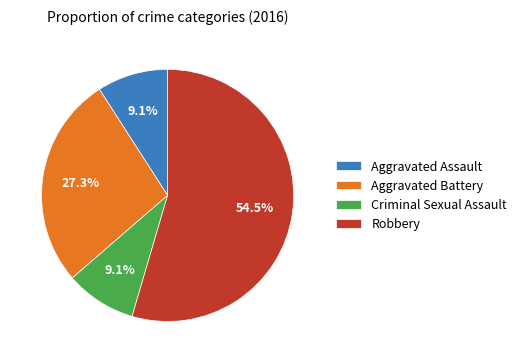

True or false: Robbery accounts for 42% of the total.

False